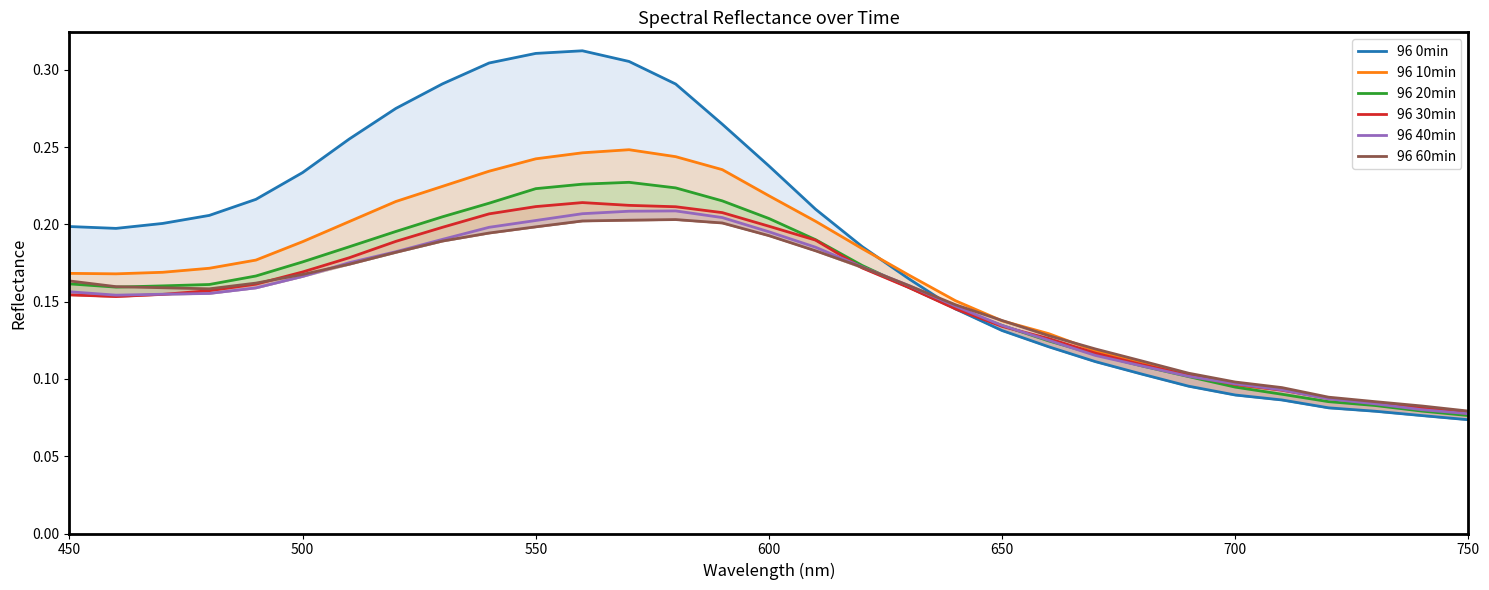

Is the value of 96 60min at 600 greater than the value of 96 10min at 600?

No